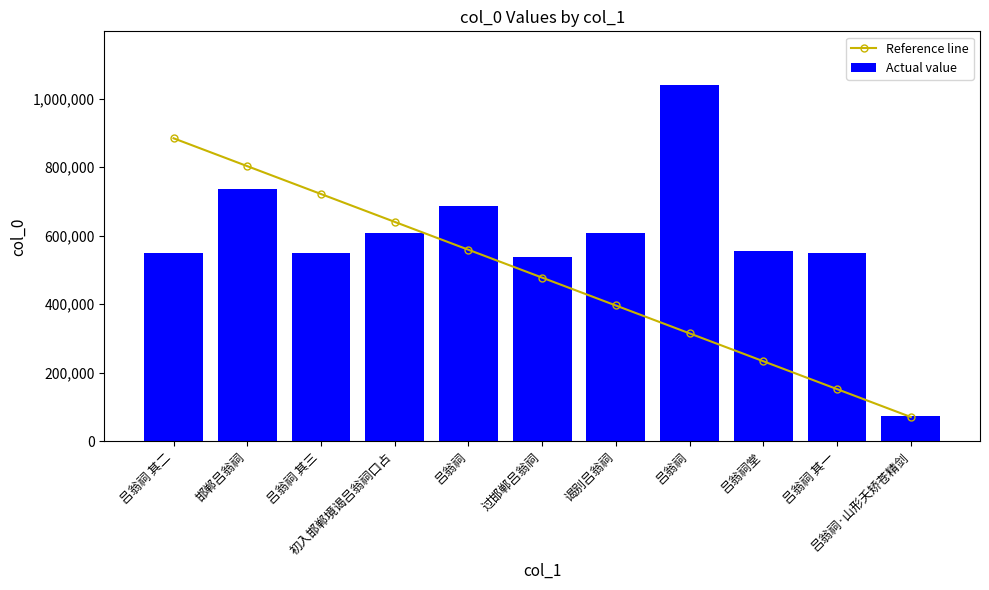

What is the spread (max minus min) of values at 吕翁祠堂?

322305.0